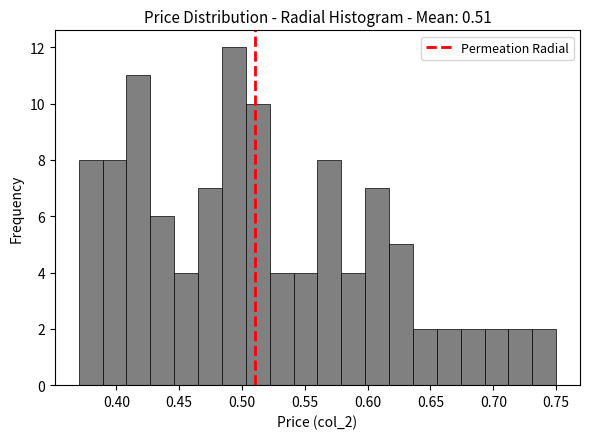

Around what value on the x-axis is the tallest bar? Give the approximate position of its centre, as read against the axis.

0.495